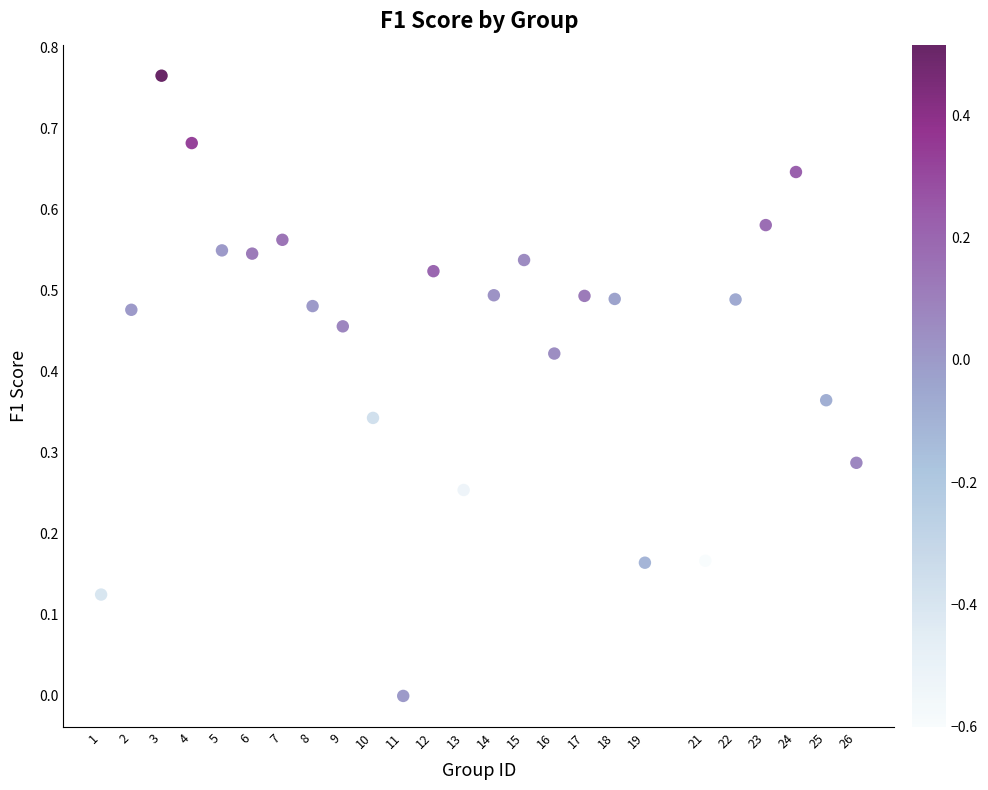

What is the range of X values (max minus min)?

25.0